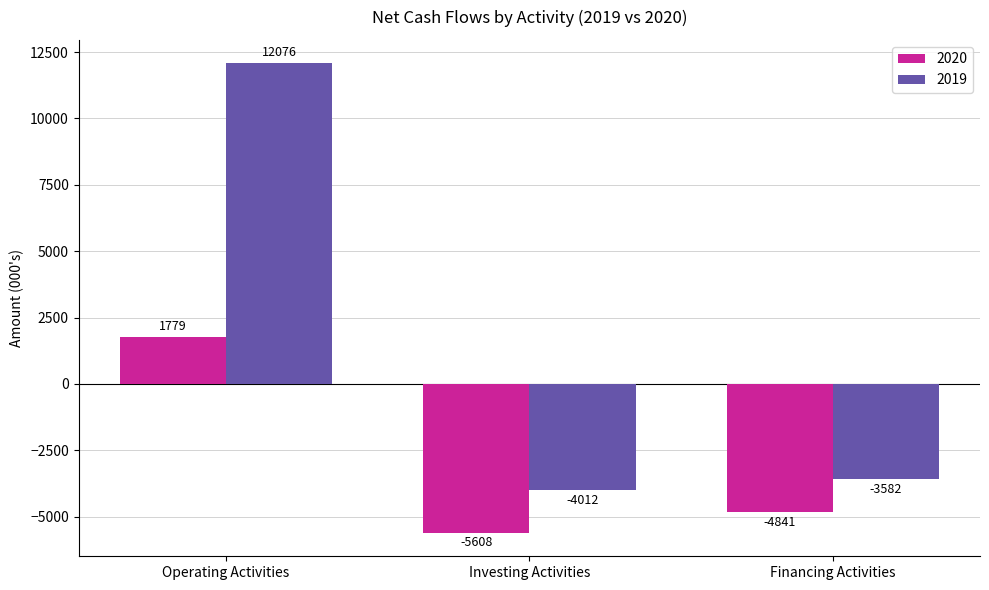

Rank the series by their maximum value, from highest to lowest.

2019, 2020